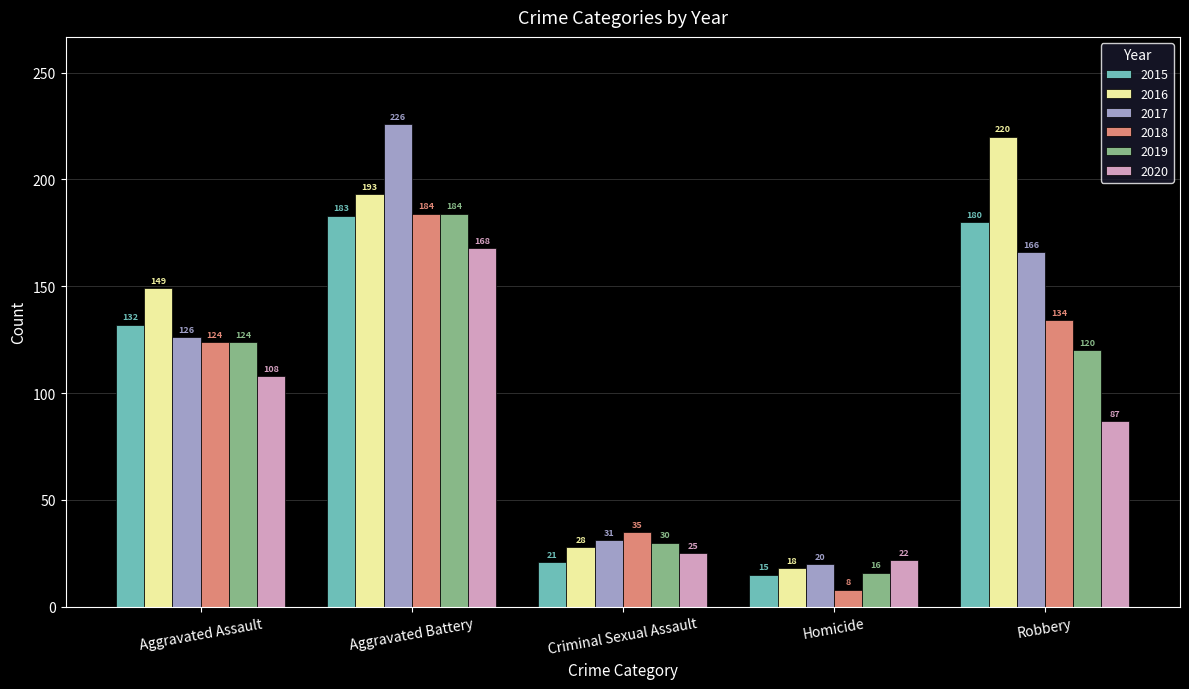

Count the number of categories in the chart.

5